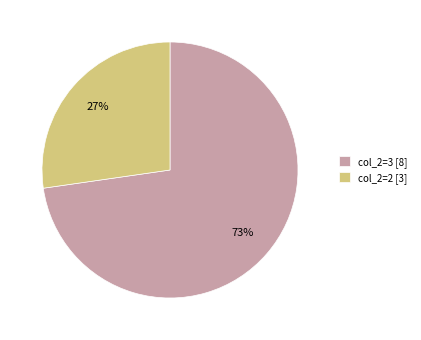

To the nearest percent, what is the combined percentage of col_2=3 [8] and col_2=2 [3]?

100%